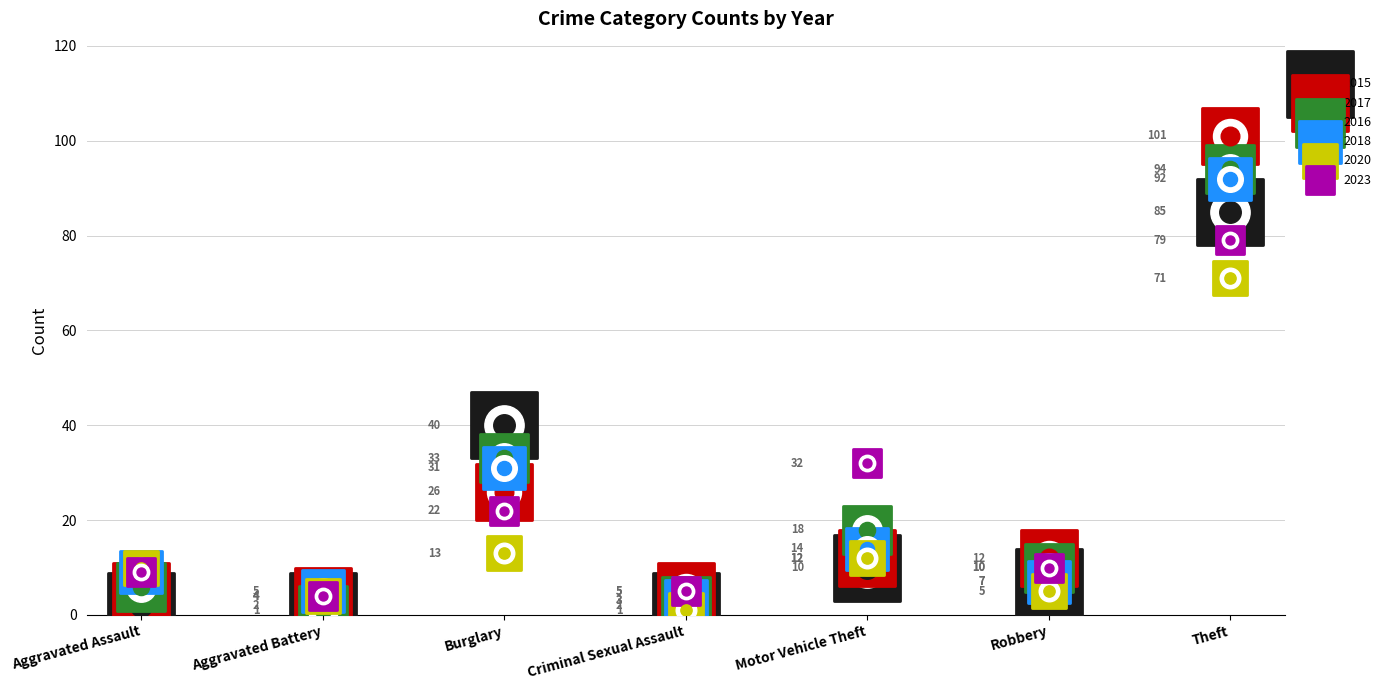

Which series reaches the maximum Y coordinate?

2017